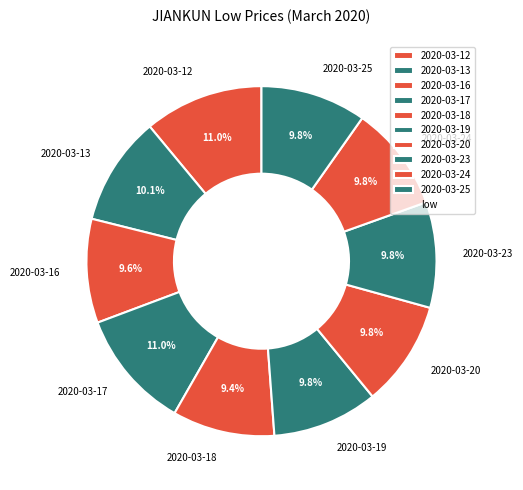

Is 2020-03-24 the majority of the pie?

No